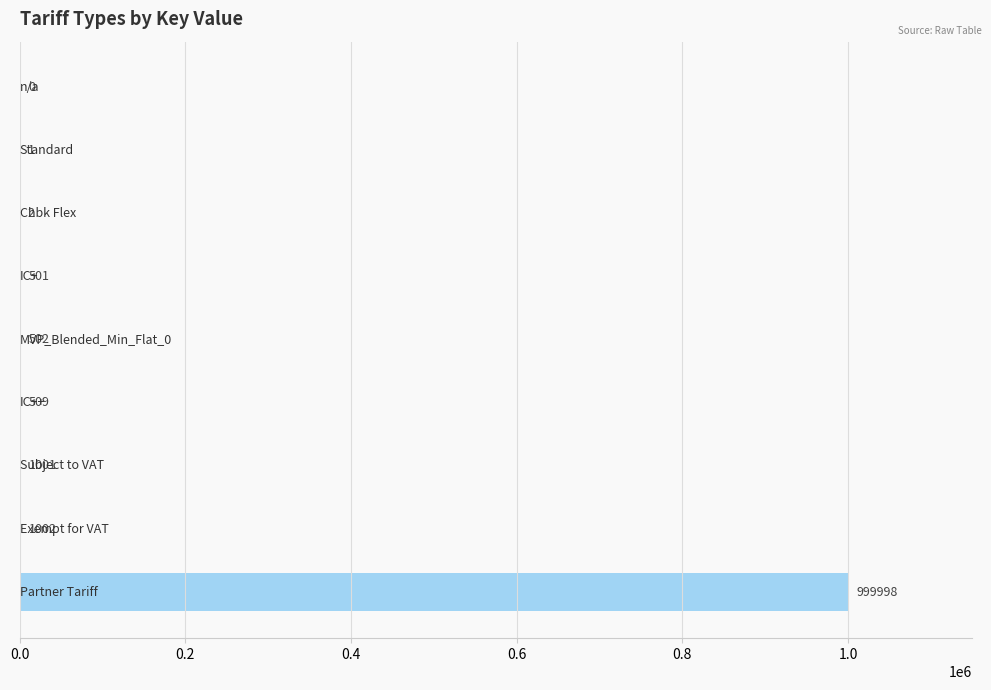

What is the sum of all values?

1003516